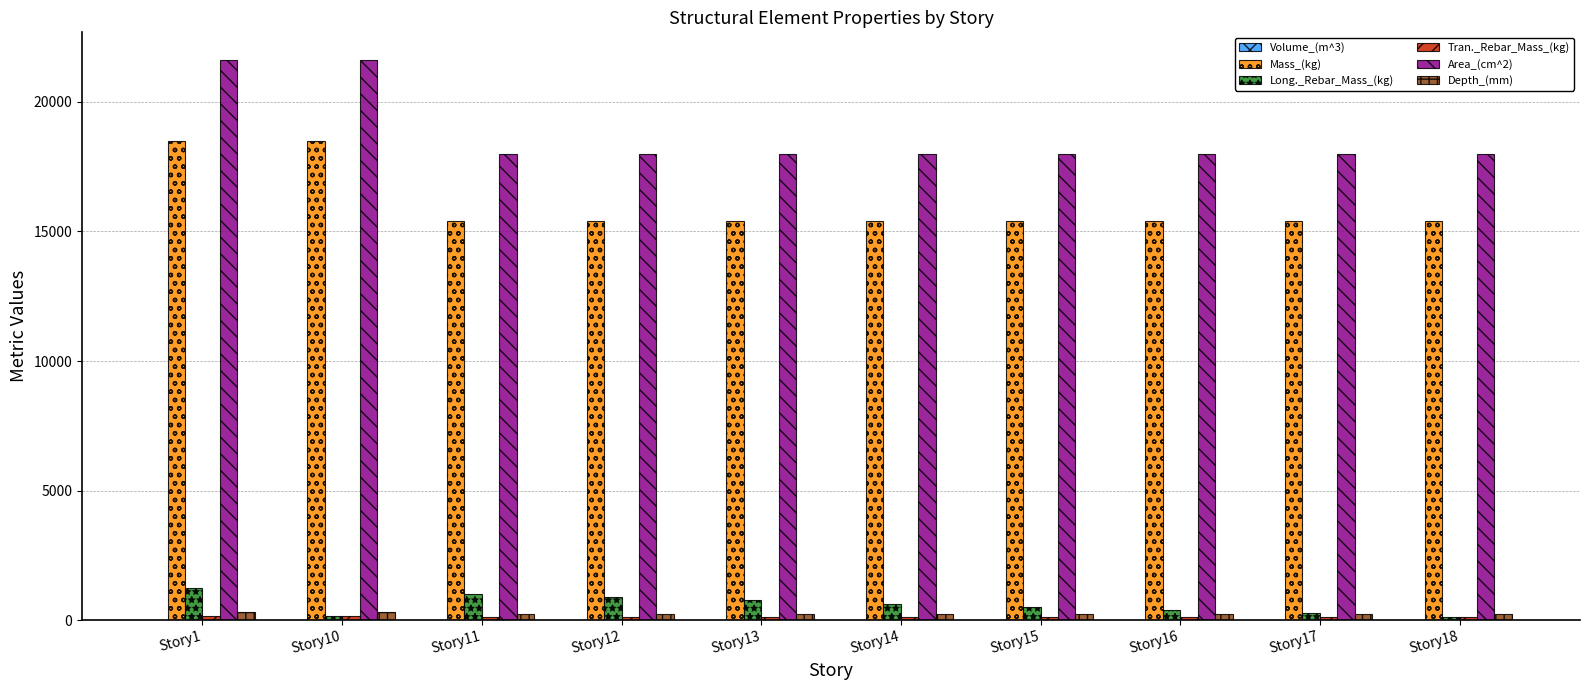

Is it true that Depth_(mm) equals 250.0 at Story13?

True